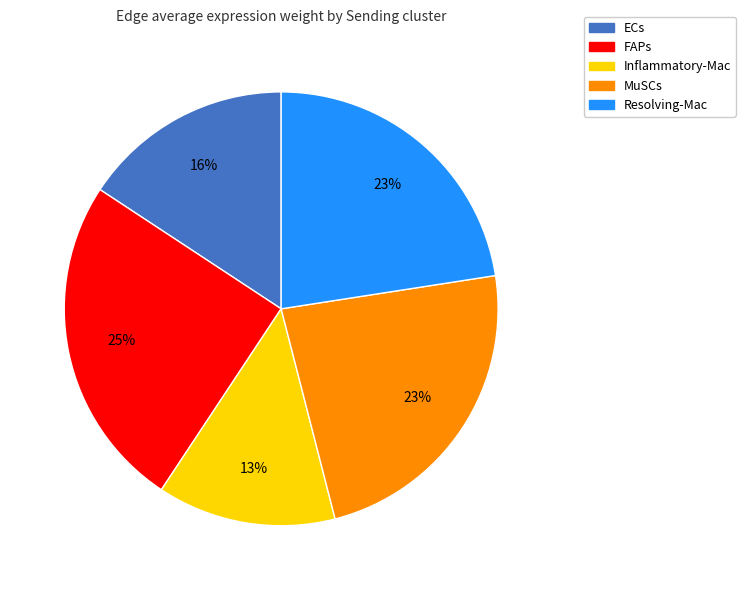

To the nearest percent, what is the combined percentage of FAPs and ECs?

41%